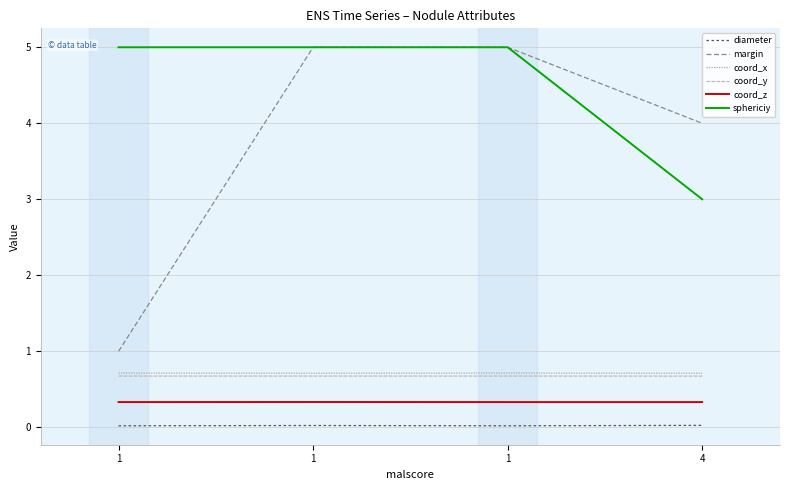

Does the chart display data point markers on the line(s)?

No